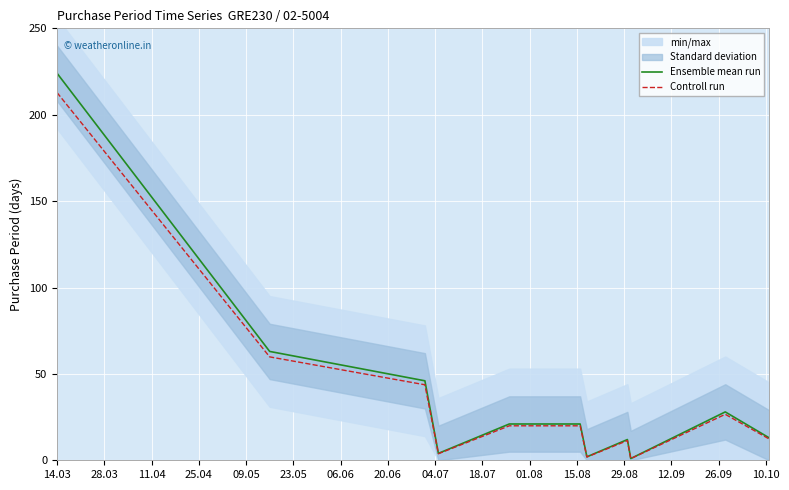

Rank the series by their maximum value, from highest to lowest.

Ensemble mean run, Controll run